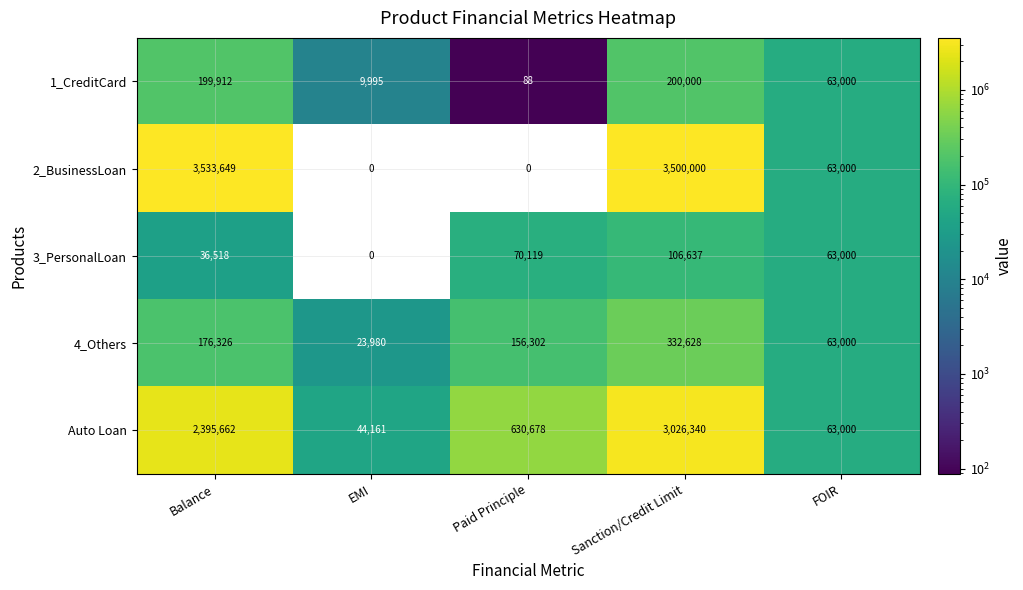

What is the total value across all series at Balance?

6342067